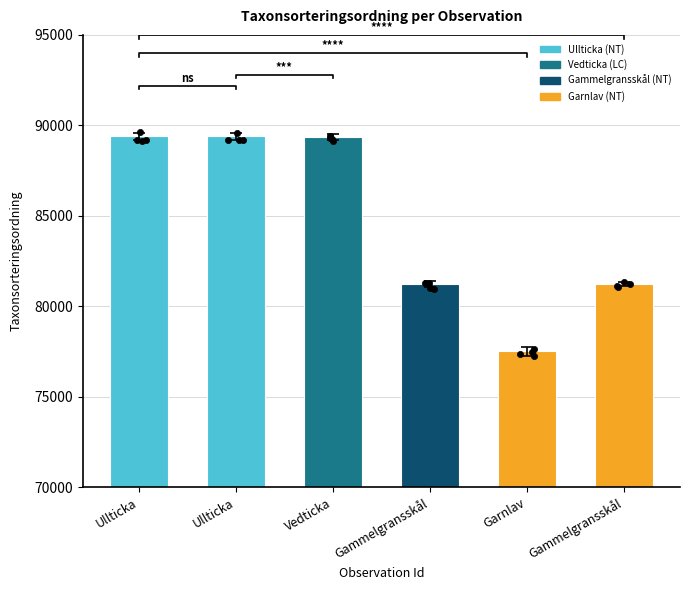

What is the change in value from Vedticka to Gammelgransskål?

-8120